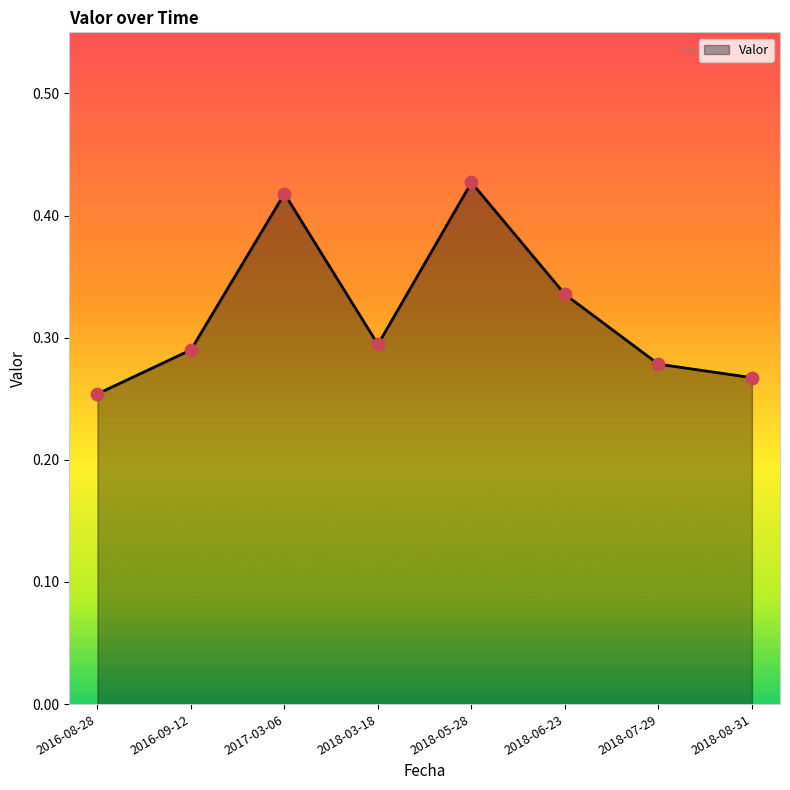

What is the change in value from 2018-05-28 to 2018-07-29?

-0.1